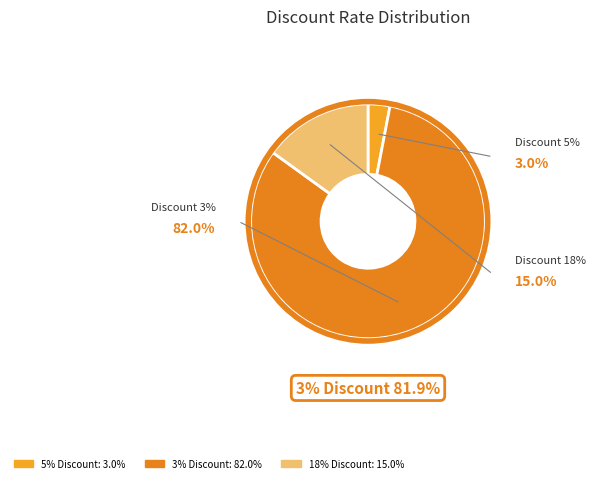

To the nearest percent, what is the average slice percentage?

33%